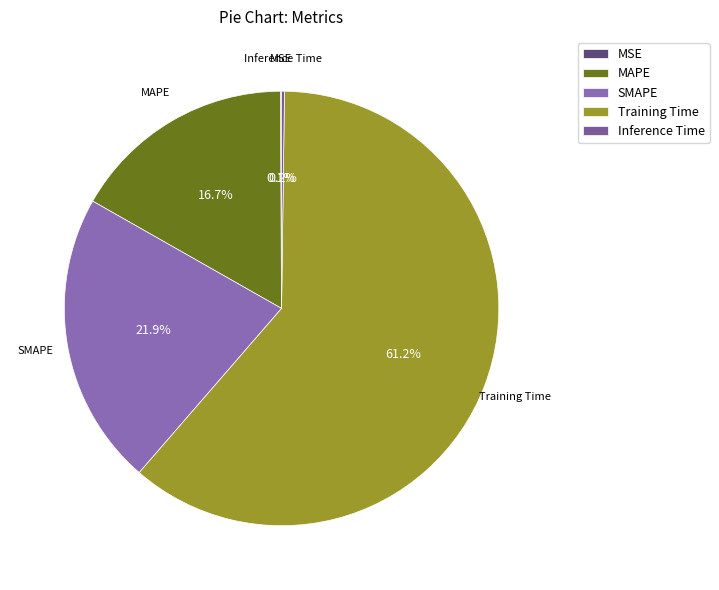

Which category has the biggest portion of the pie?

Training Time